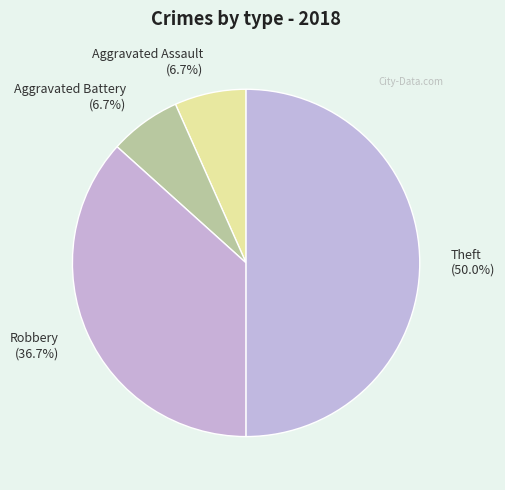

To the nearest percent, what is the combined percentage of Aggravated Assault and Robbery?

43%